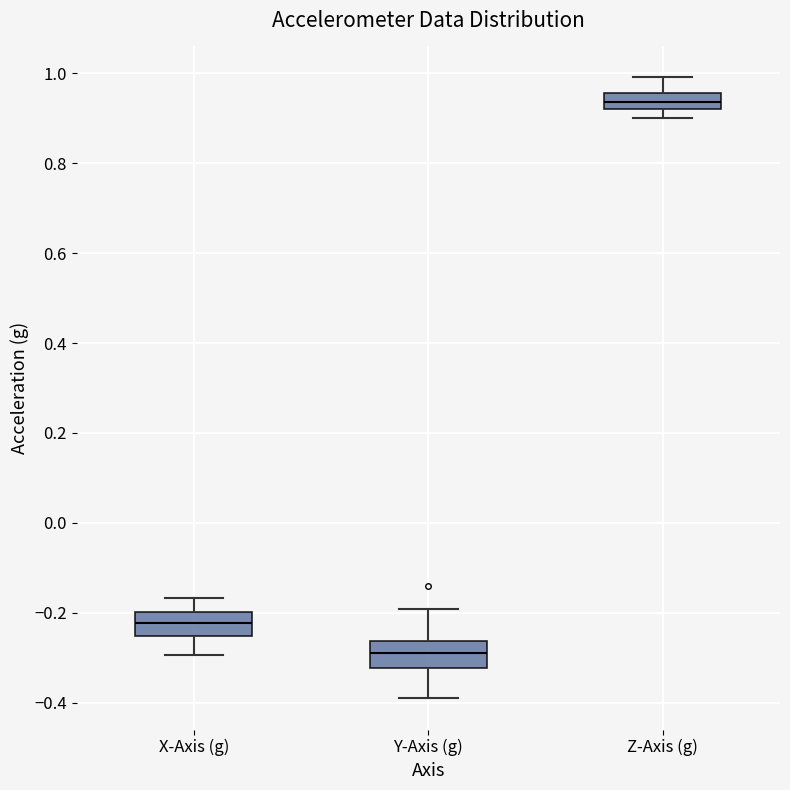

Where is the upper edge of the box for Z-Axis (g) on the y-axis? The values are not printed on the chart, so give them approximately, as read against the axis.

0.96